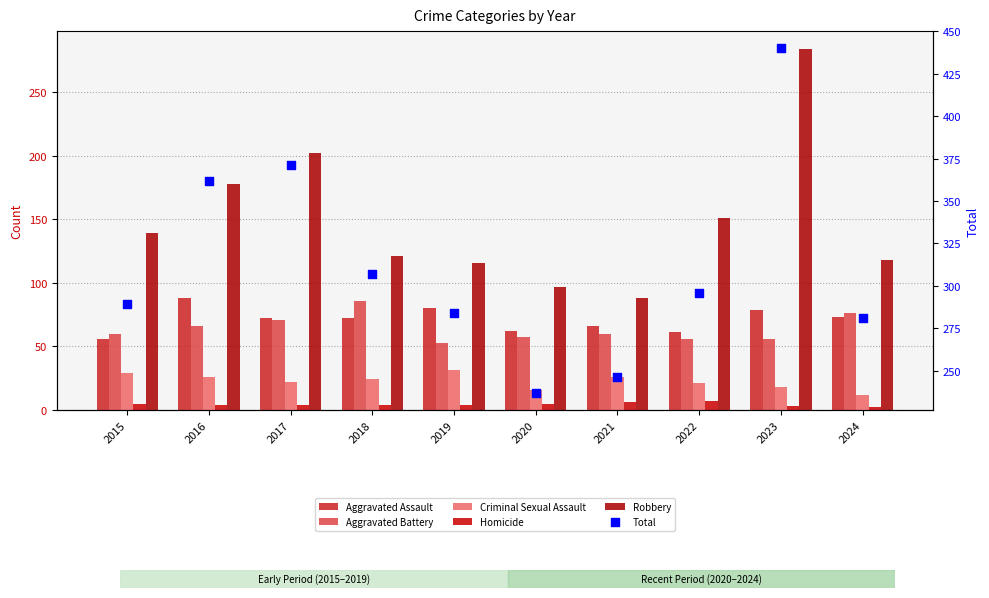

At how many categories does at least one series exceed 124?

10